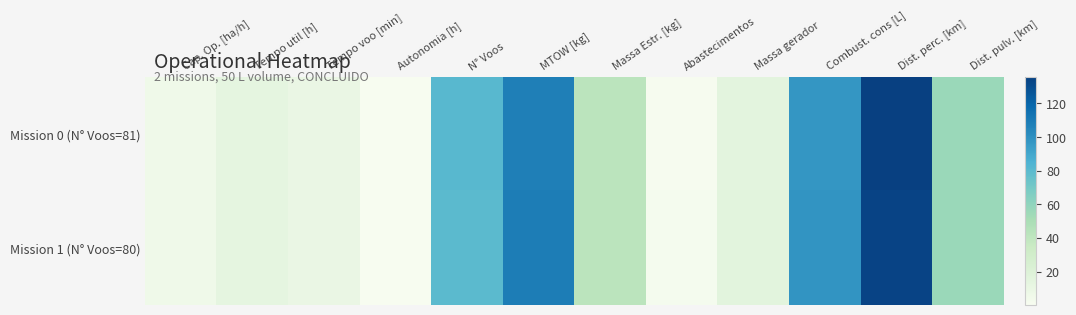

At Massa gerador, list the series in order from largest to smallest.

Mission 1 (N° Voos=80), Mission 0 (N° Voos=81)